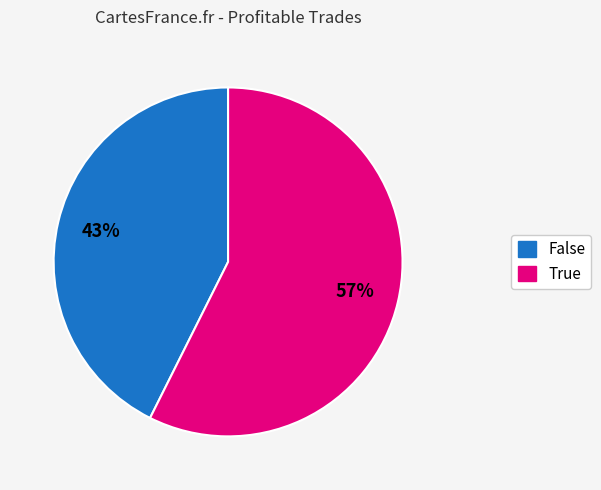

Is there a majority slice in this chart?

Yes